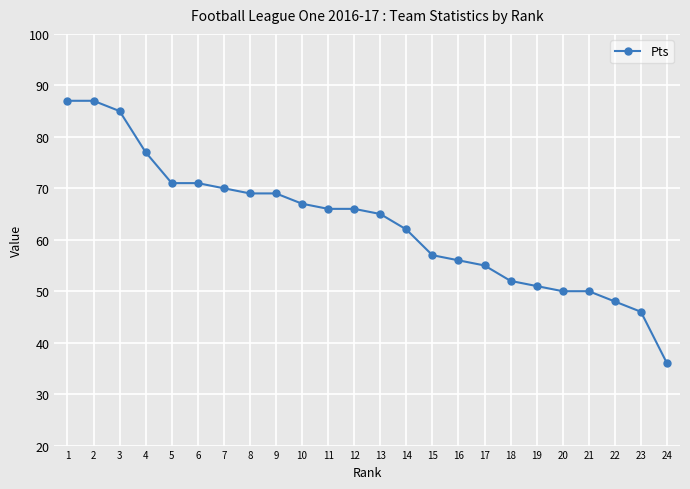

The chart shows a value of 57 at 15. True or false?

True